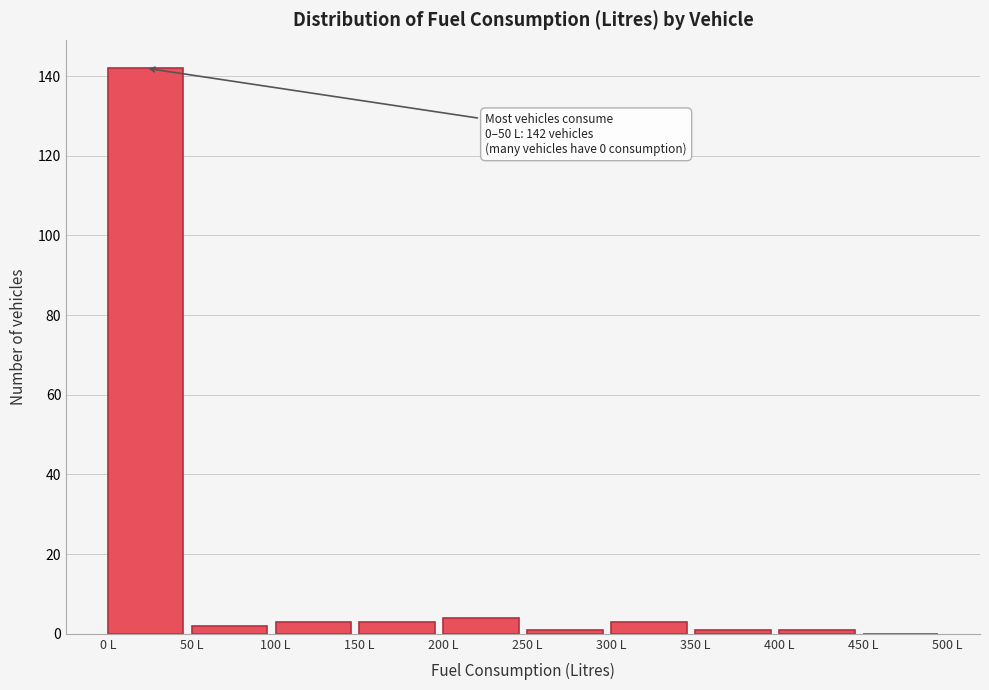

Over which range of the x-axis is the bar tallest?

0 to 50